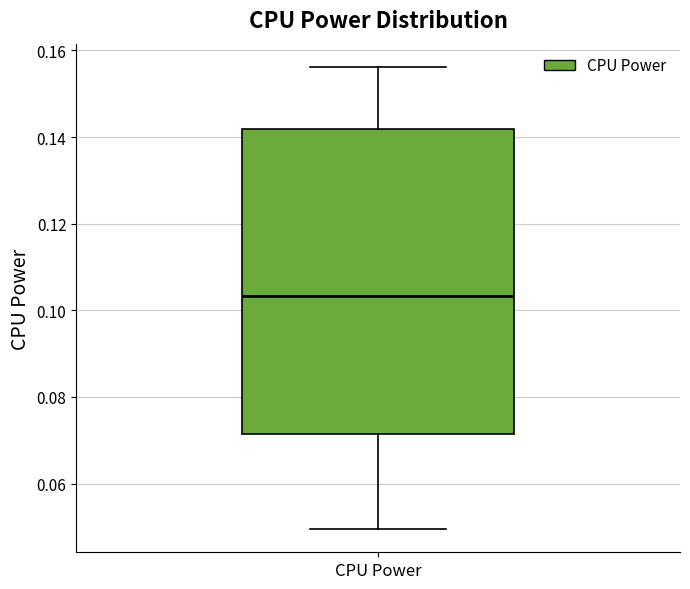

Where is the lower edge of the box for CPU Power on the y-axis? The values are not printed on the chart, so give them approximately, as read against the axis.

0.072